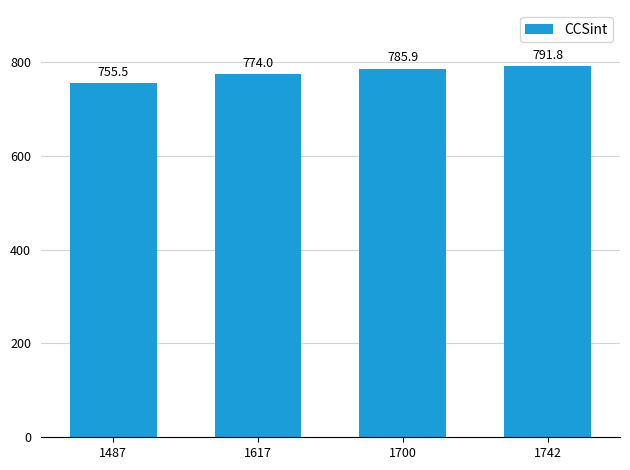

What is the greatest value displayed?

791.8